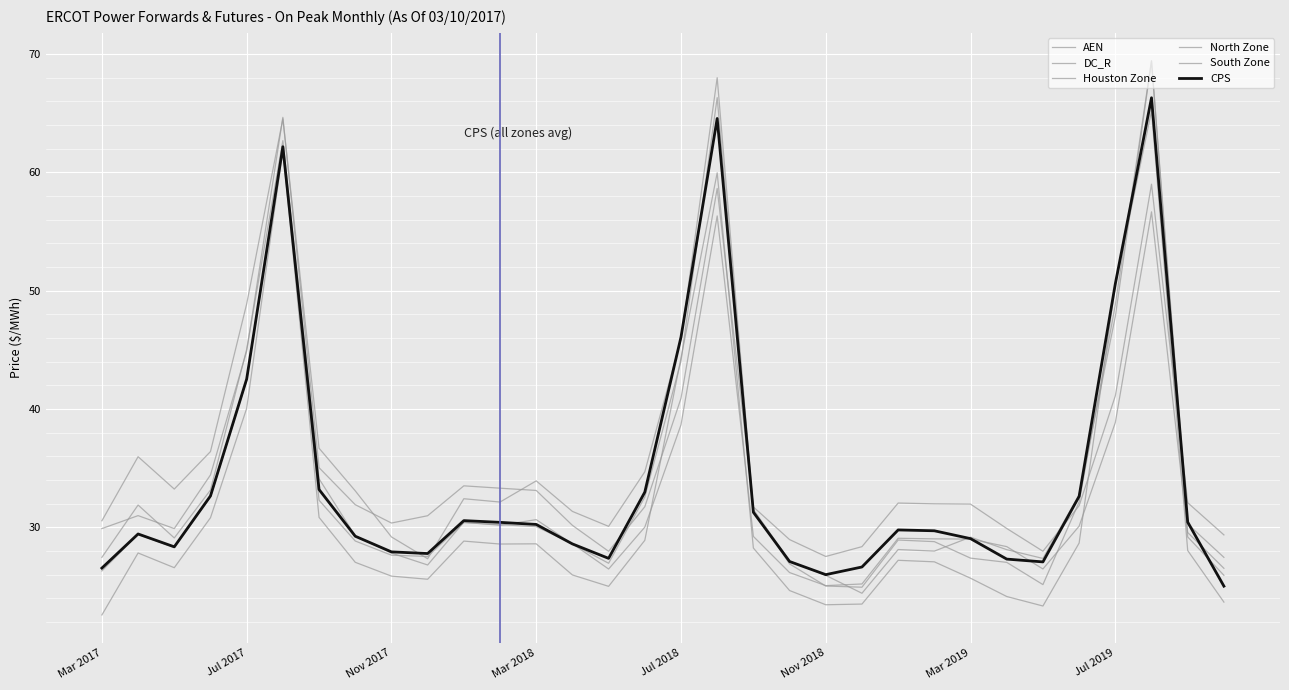

How many lines are shown in the chart?

6